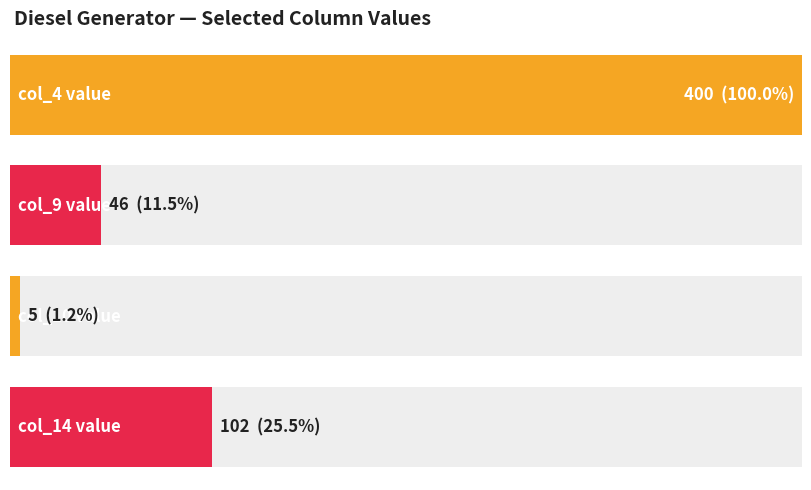

At which category is the sum across all series the highest?

col_4